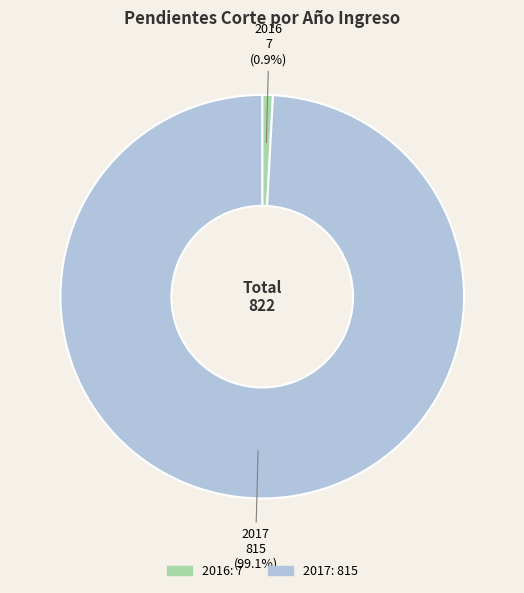

True or false: 2017 accounts for 89% of the total.

False